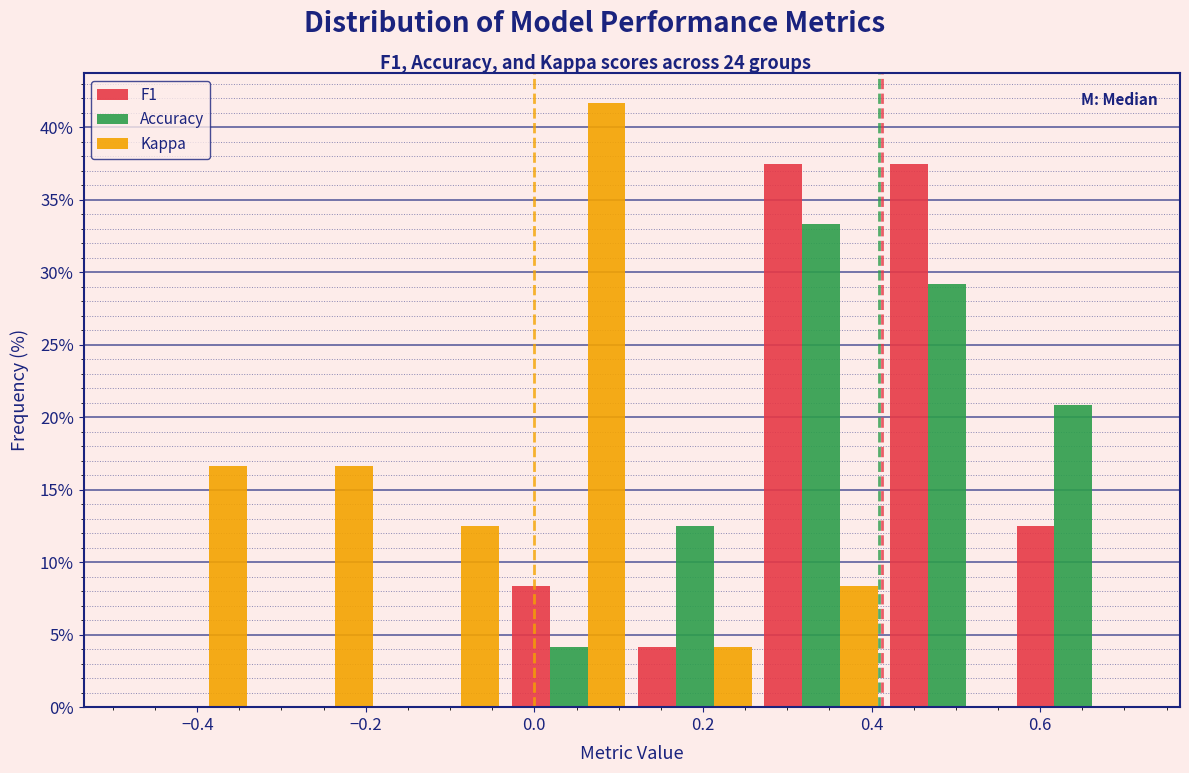

What is the height of the Kappa bar covering 0.26 to 0.42 on the x-axis? Neither the bar edges nor the heights are printed on the chart, so give them approximately, as read against the axes.

8.5